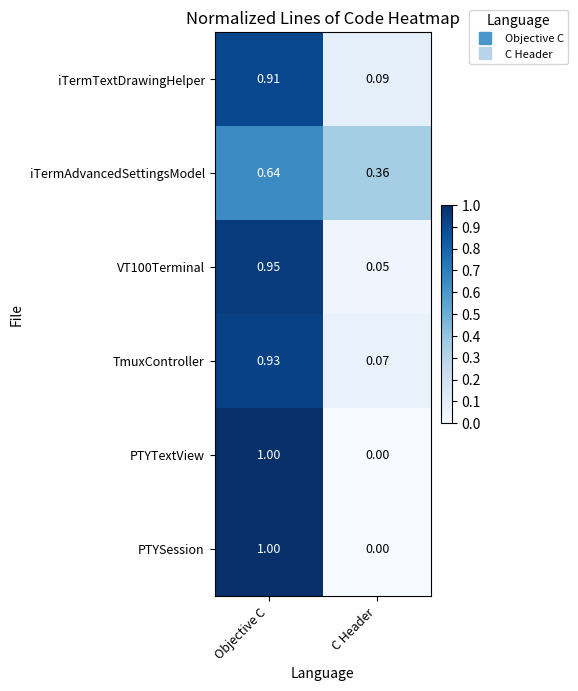

At which category is the sum across all series the highest?

Objective C